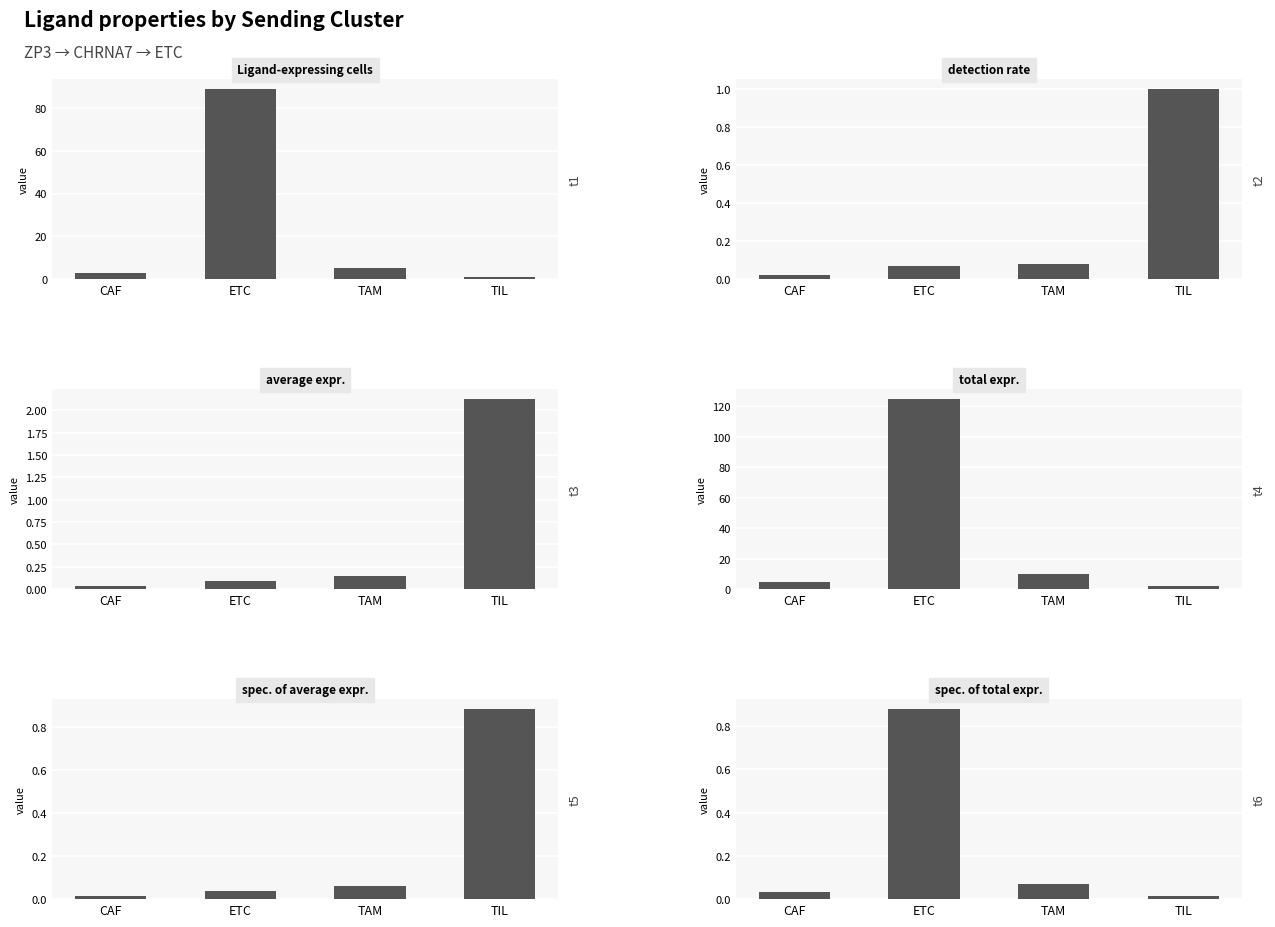

What is the approximate value of Ligand detection rate at TAM?

0.1